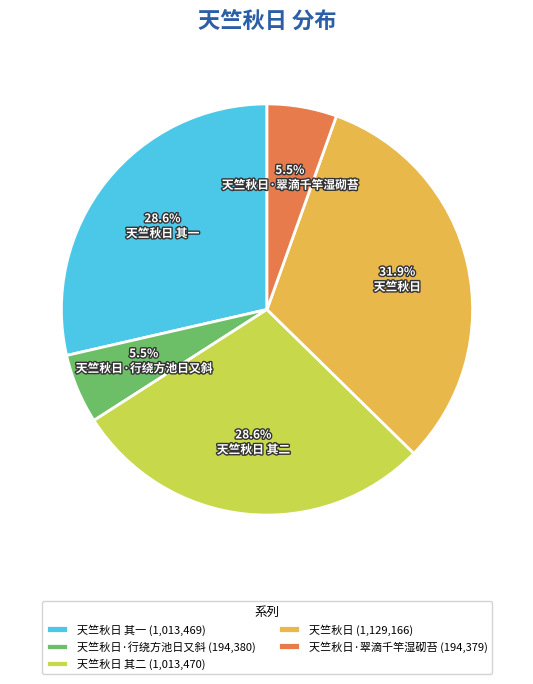

Which has a higher value, 天竺秋日 其二 (1,013,470) or 天竺秋日 (1,129,166)?

天竺秋日 (1,129,166)